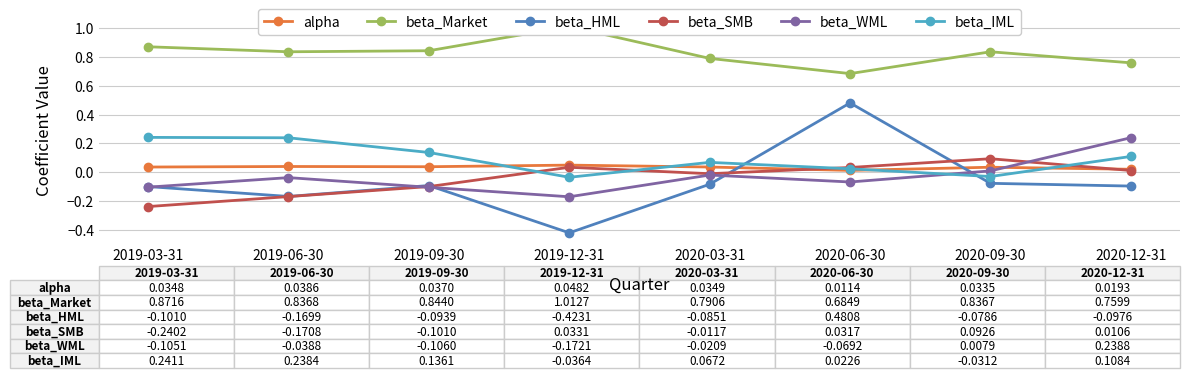

Is it true that beta_IML equals 0.0 at 2020-06-30?

False